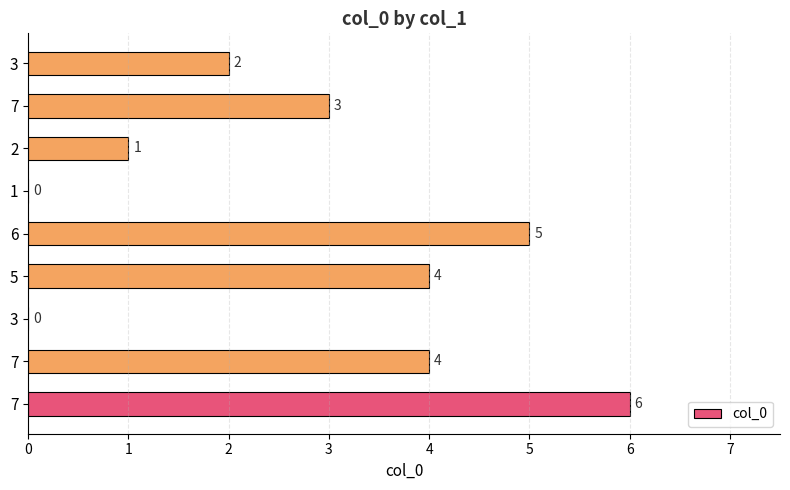

How many distinct data groups are displayed?

1